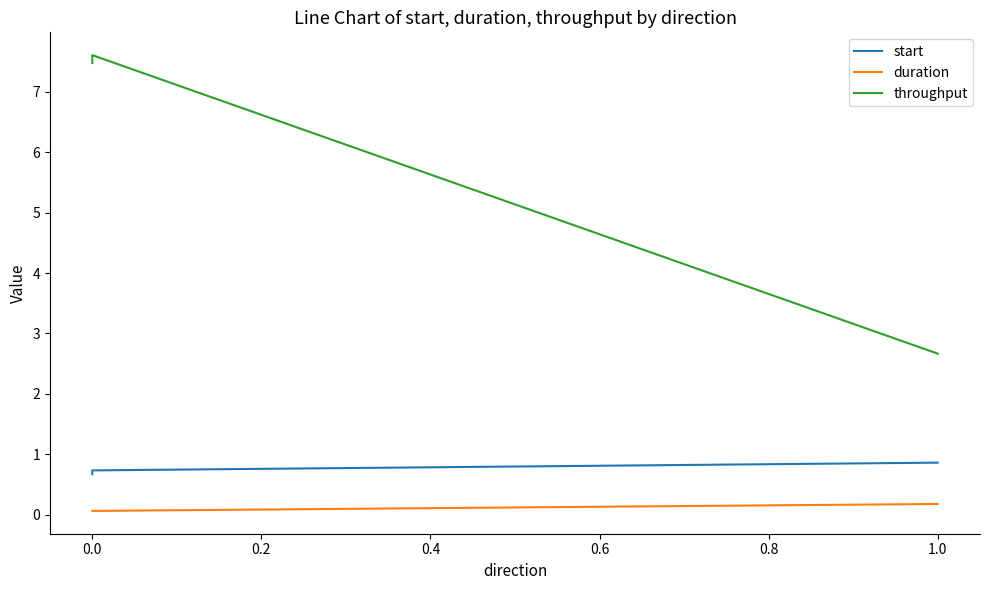

What is the average value of the throughput series?

5.9